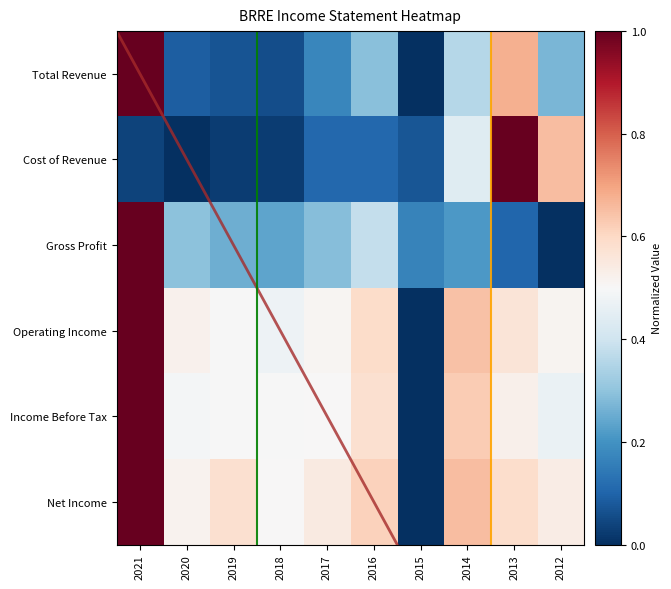

Reading left to right, transcribe all the data shown in this chart.

Total Revenue: 2021=1.0	2020=0.1	2019=0.1	2018=0.1	2017=0.2	2016=0.3	2015=0.0	2014=0.4	2013=0.7	2012=0.3
Cost of Revenue: 2021=0.0	2020=0.0	2019=0.0	2018=0.0	2017=0.1	2016=0.1	2015=0.1	2014=0.4	2013=1.0	2012=0.7
Gross Profit: 2021=1.0	2020=0.3	2019=0.3	2018=0.2	2017=0.3	2016=0.4	2015=0.2	2014=0.2	2013=0.1	2012=0.0
Operating Income: 2021=1.0	2020=0.5	2019=0.5	2018=0.5	2017=0.5	2016=0.6	2015=0.0	2014=0.6	2013=0.6	2012=0.5
Income Before Tax: 2021=1.0	2020=0.5	2019=0.5	2018=0.5	2017=0.5	2016=0.6	2015=0.0	2014=0.6	2013=0.5	2012=0.5
Net Income: 2021=1.0	2020=0.5	2019=0.6	2018=0.5	2017=0.5	2016=0.6	2015=0.0	2014=0.7	2013=0.6	2012=0.5